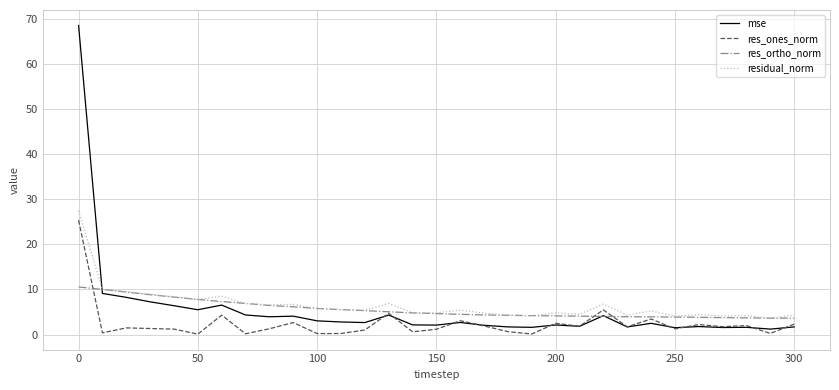

How many distinct data groups are displayed?

4